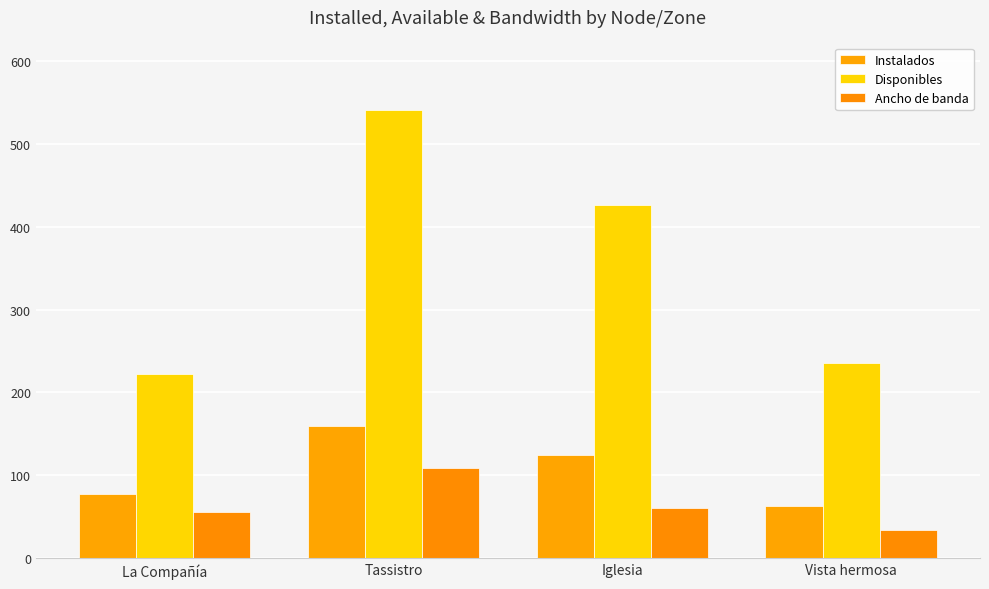

What is the maximum value shown in the chart?

540.9